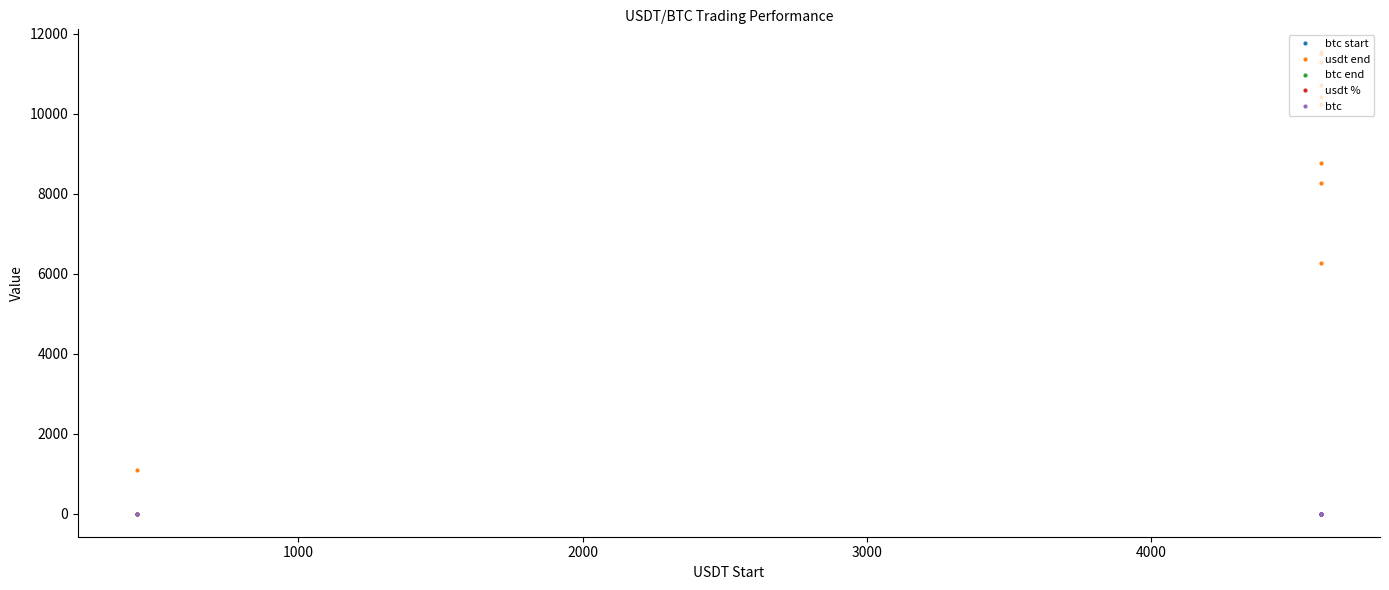

Reading right to left, transcribe all the data shown in this chart.

btc start: 0.1	1.0	1.0	1.0	1.0	1.0	1.0	1.0	1.0	1.0
usdt end: 1085.8	11528.6	11491.3	11277.3	10721.5	10404.2	10231.6	8768.2	8259.8	6266.5
btc end: 0.1	0.9	0.9	0.8	0.8	0.8	0.8	0.7	0.6	0.5
usdt %: 2.5	2.5	2.5	2.5	2.3	2.3	2.2	1.9	1.8	1.4
btc: 0.9	0.9	0.9	0.8	0.8	0.8	0.8	0.7	0.6	0.5